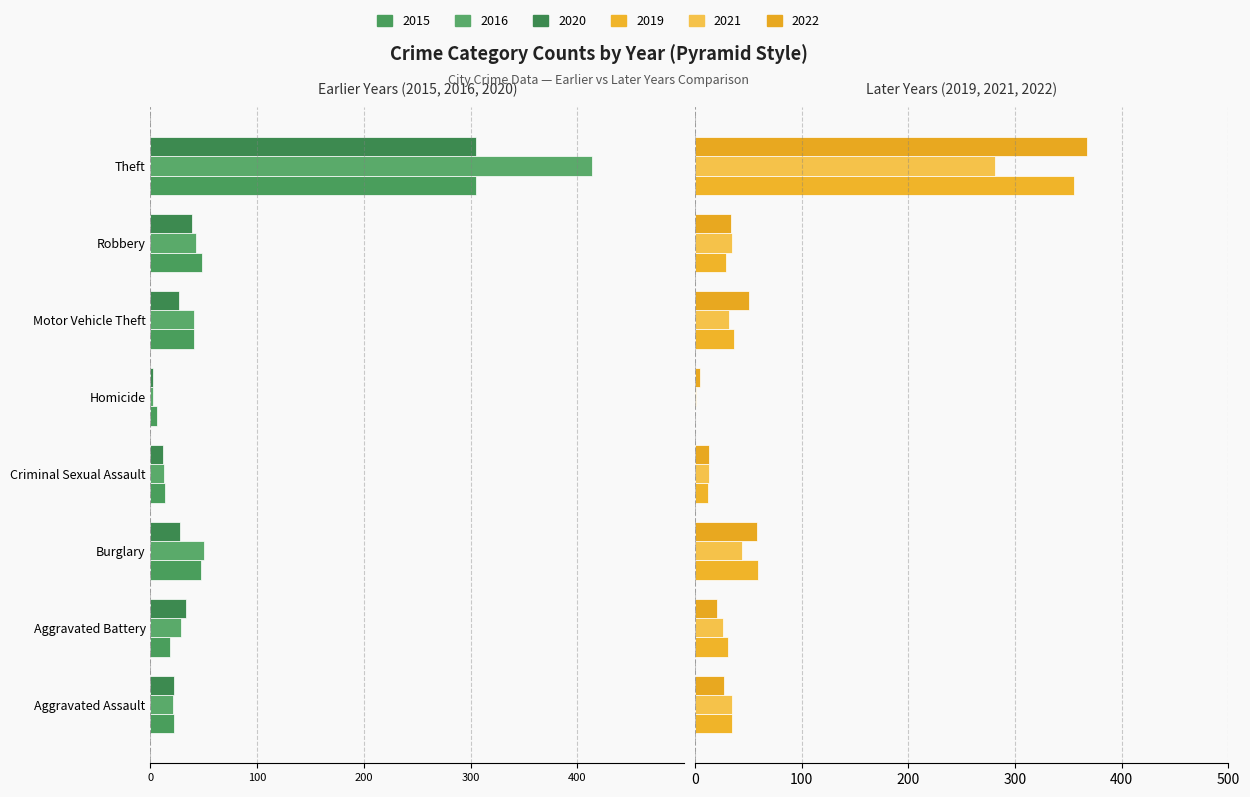

Are the bars grouped side by side (vs. stacked)?

Yes